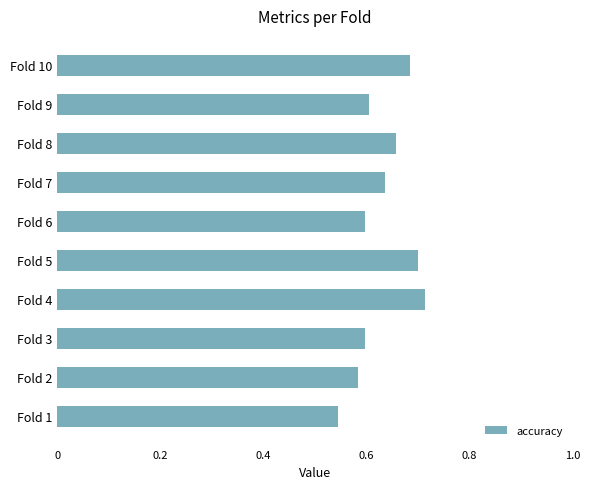

How many values are between 0 and 1?

10